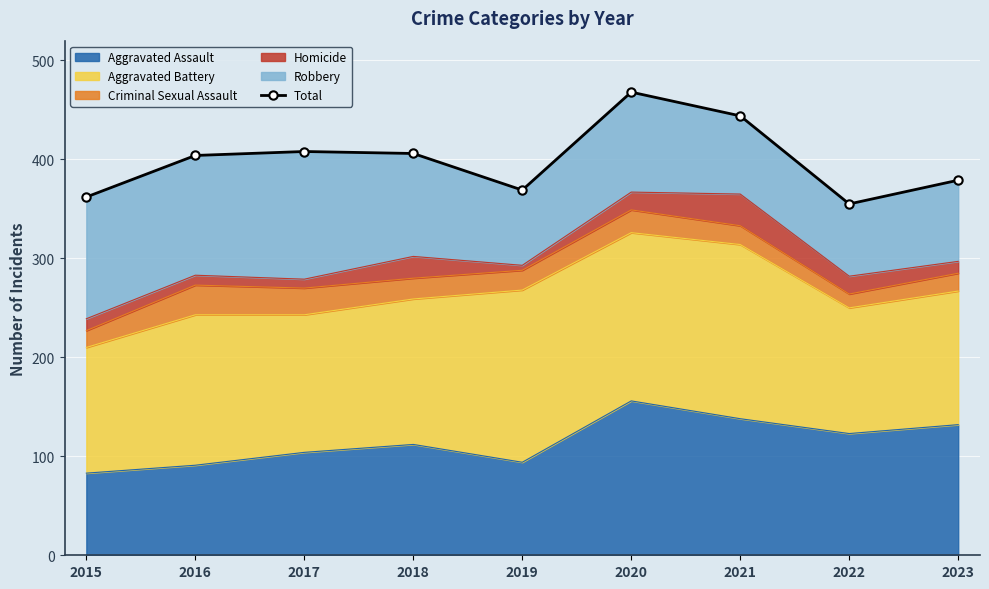

Approximately how many times larger is the value at 2017 compared to 2021?

0.9